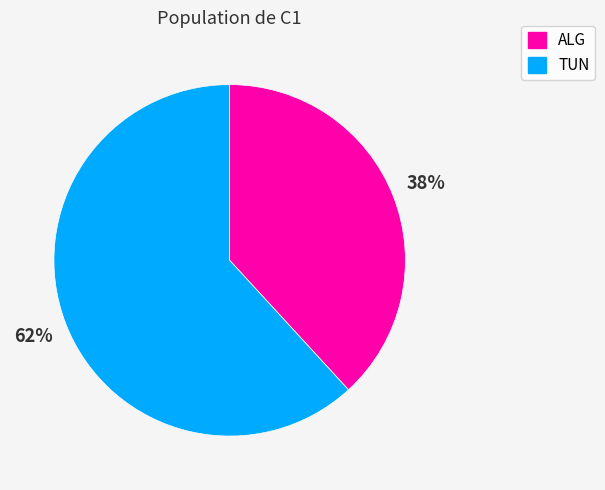

Between TUN and ALG, which is larger?

TUN